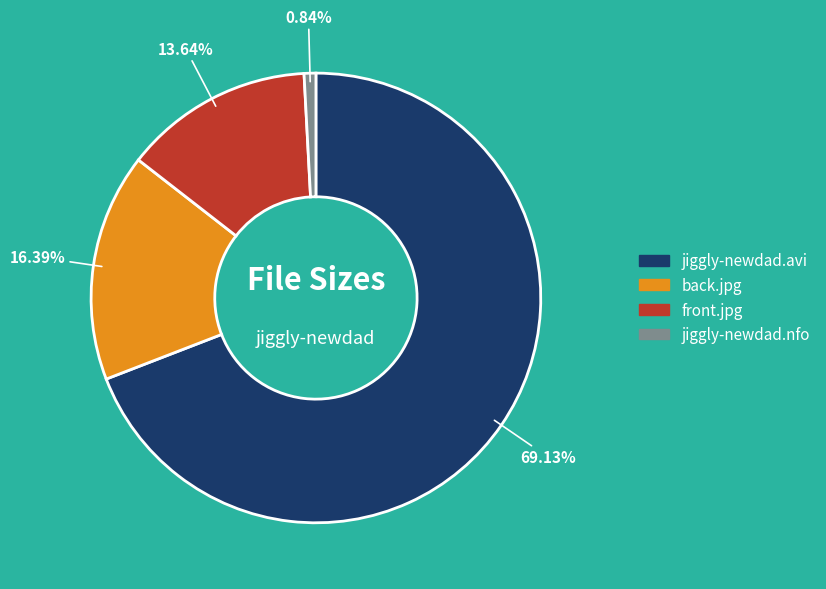

Is there any slice that represents more than half of the pie?

Yes